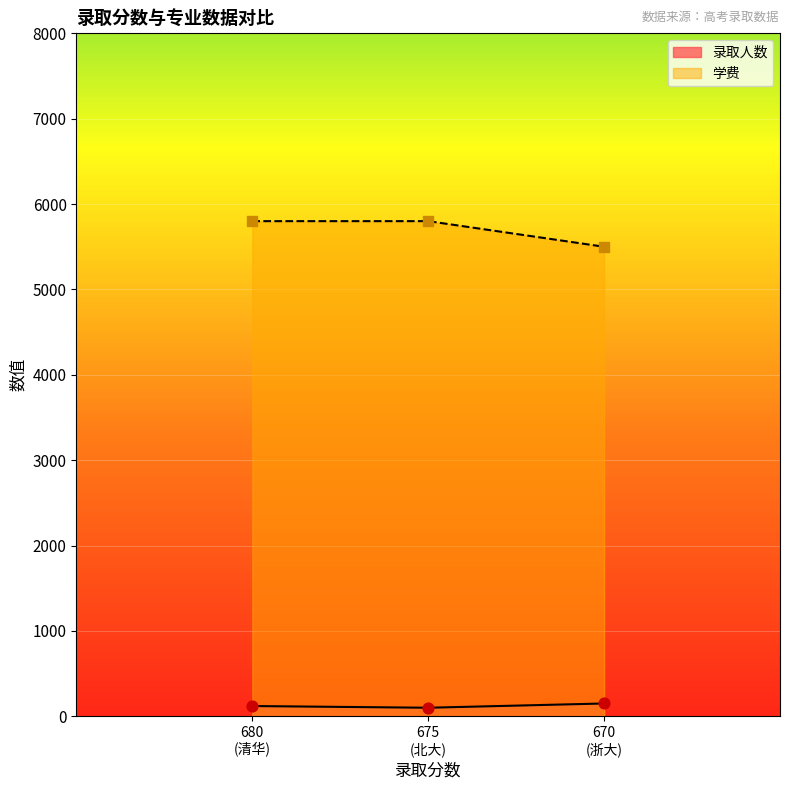

What are all the series names shown in the legend?

录取人数, 学费